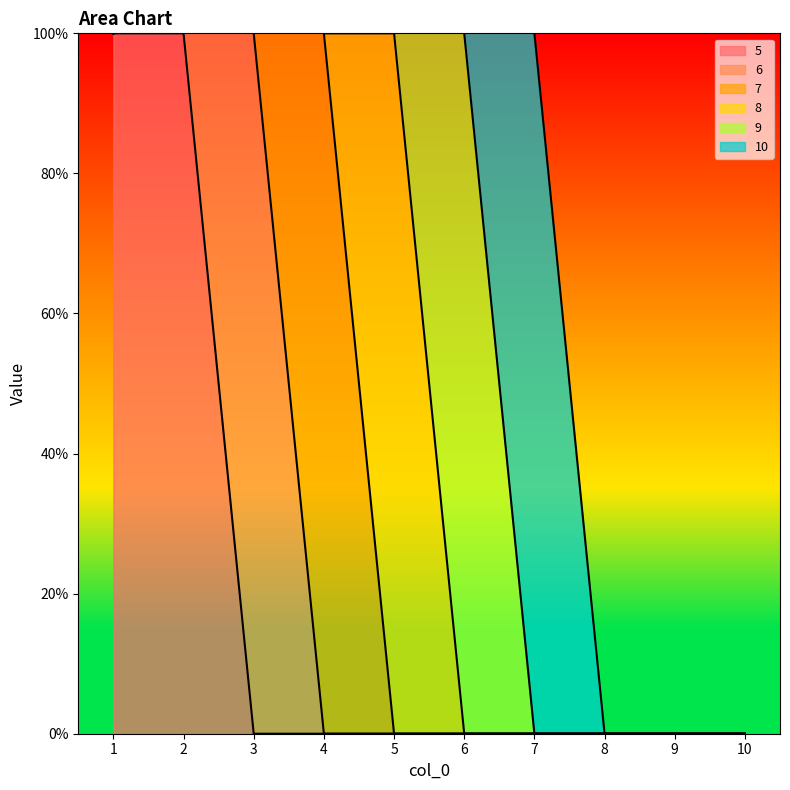

Is it true that 8 equals 1 at 3?

False